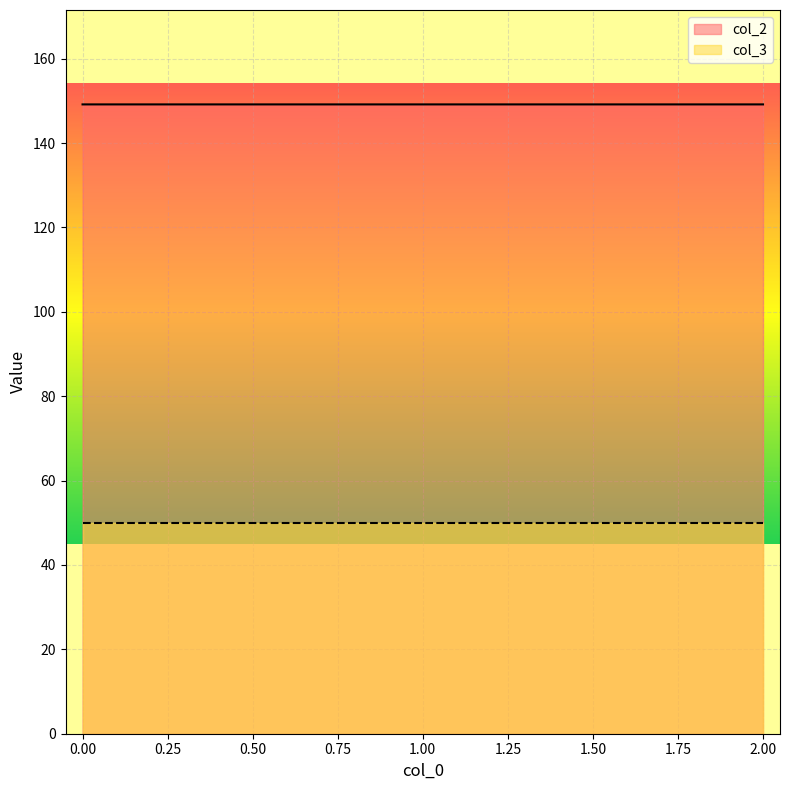

How many data points does each series have?

3